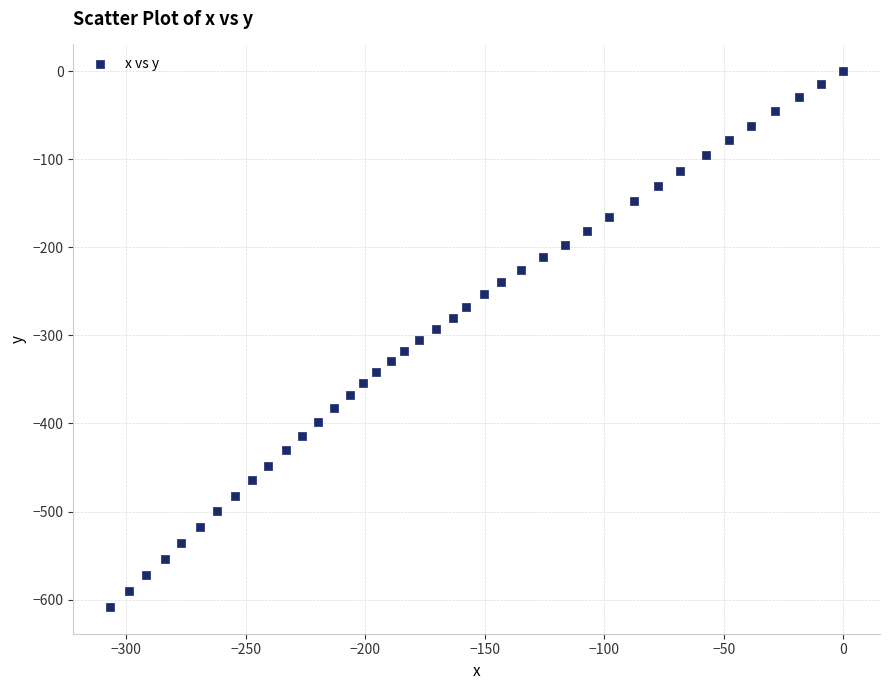

What is the range of X values (max minus min)?

306.7